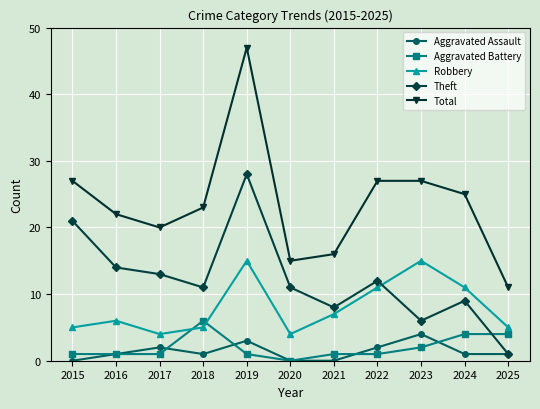

How many distinct data groups are displayed?

5